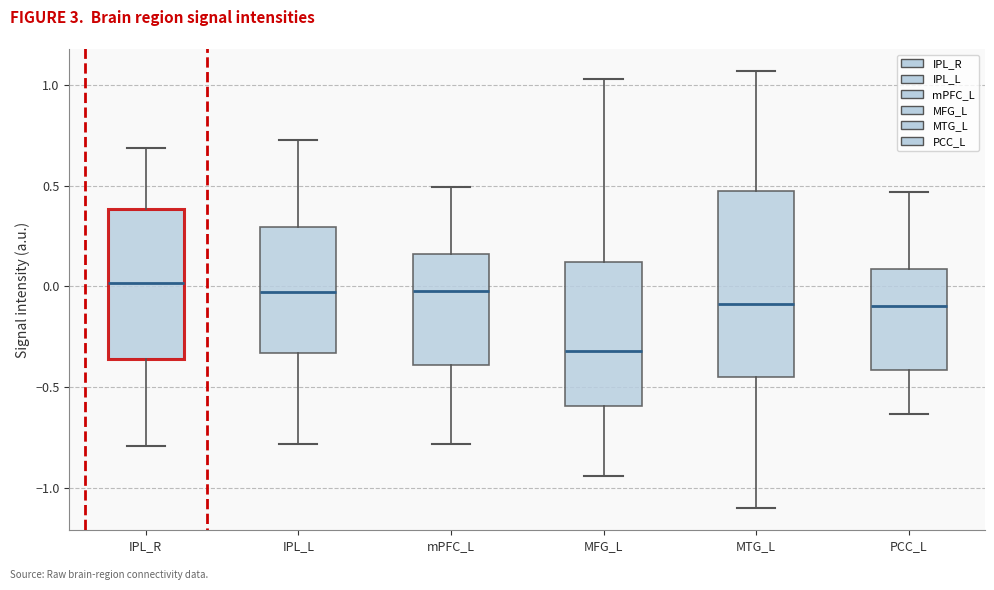

Where is the upper edge of the box for mPFC_L on the y-axis? The values are not printed on the chart, so give them approximately, as read against the axis.

0.15